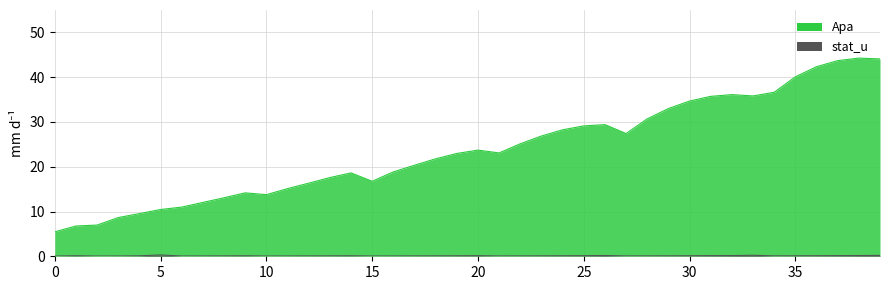

What is the spread (max minus min) of values at 23?

26.8